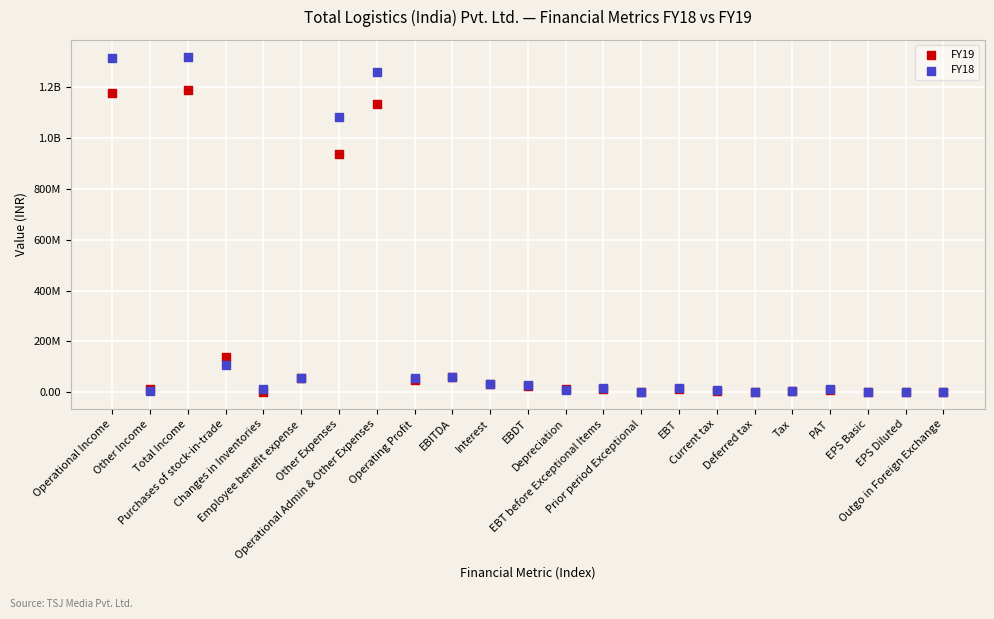

What are all the series names shown in the legend?

FY19, FY18